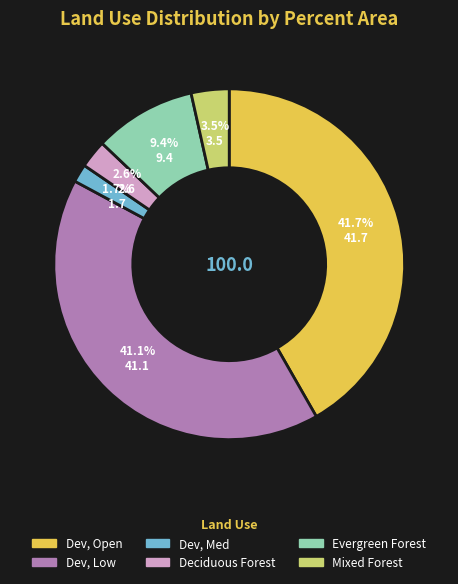

What percentage do Mixed Forest and Dev, Med together represent?

5.2%